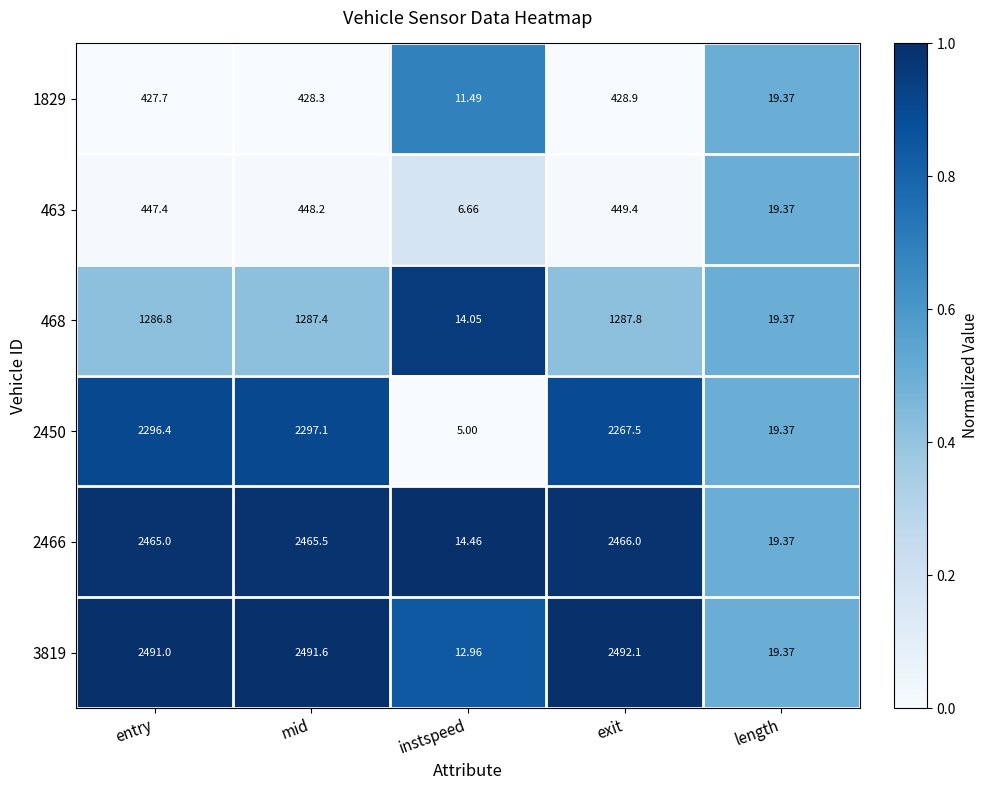

At mid, list the series in order from smallest to largest.

1829, 463, 468, 2450, 2466, 3819